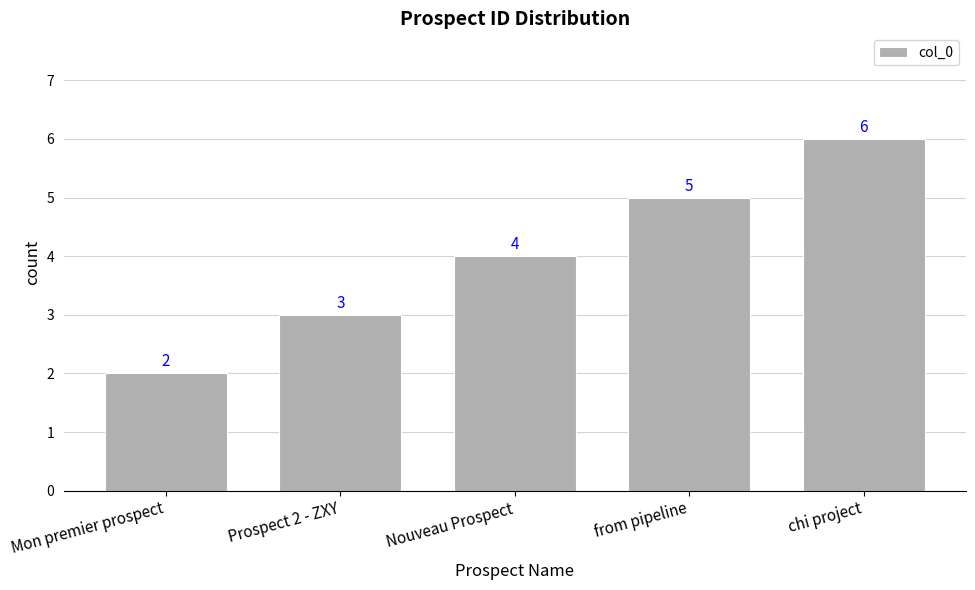

What is the value of the 2nd bar from the left?

3